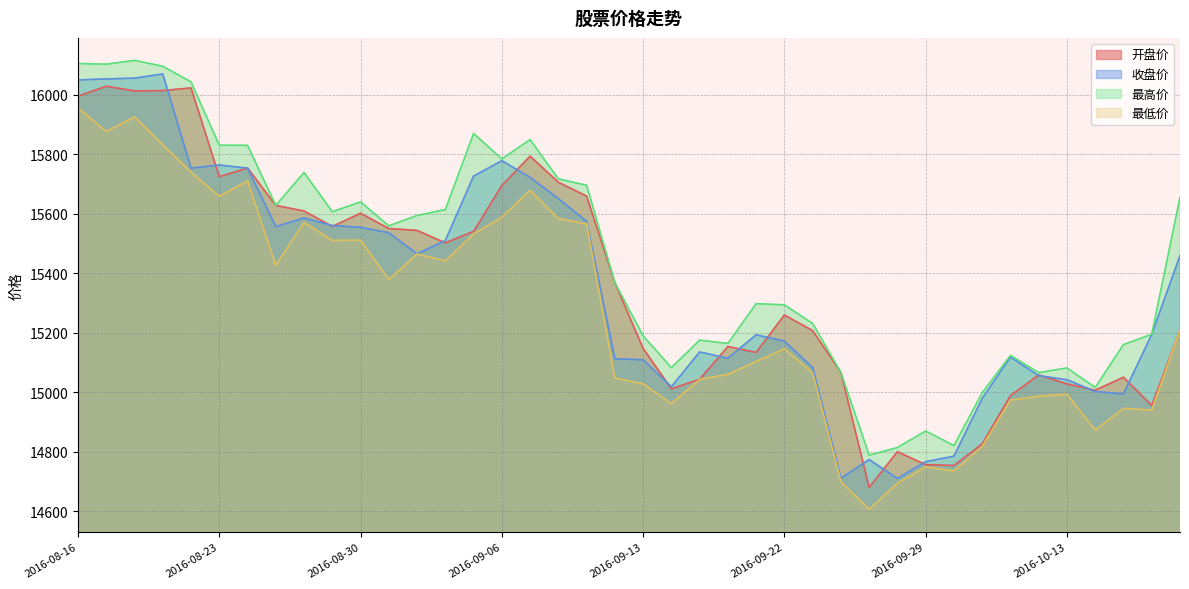

Which has a higher value, 2016-08-30 or 2016-08-31?

2016-08-30